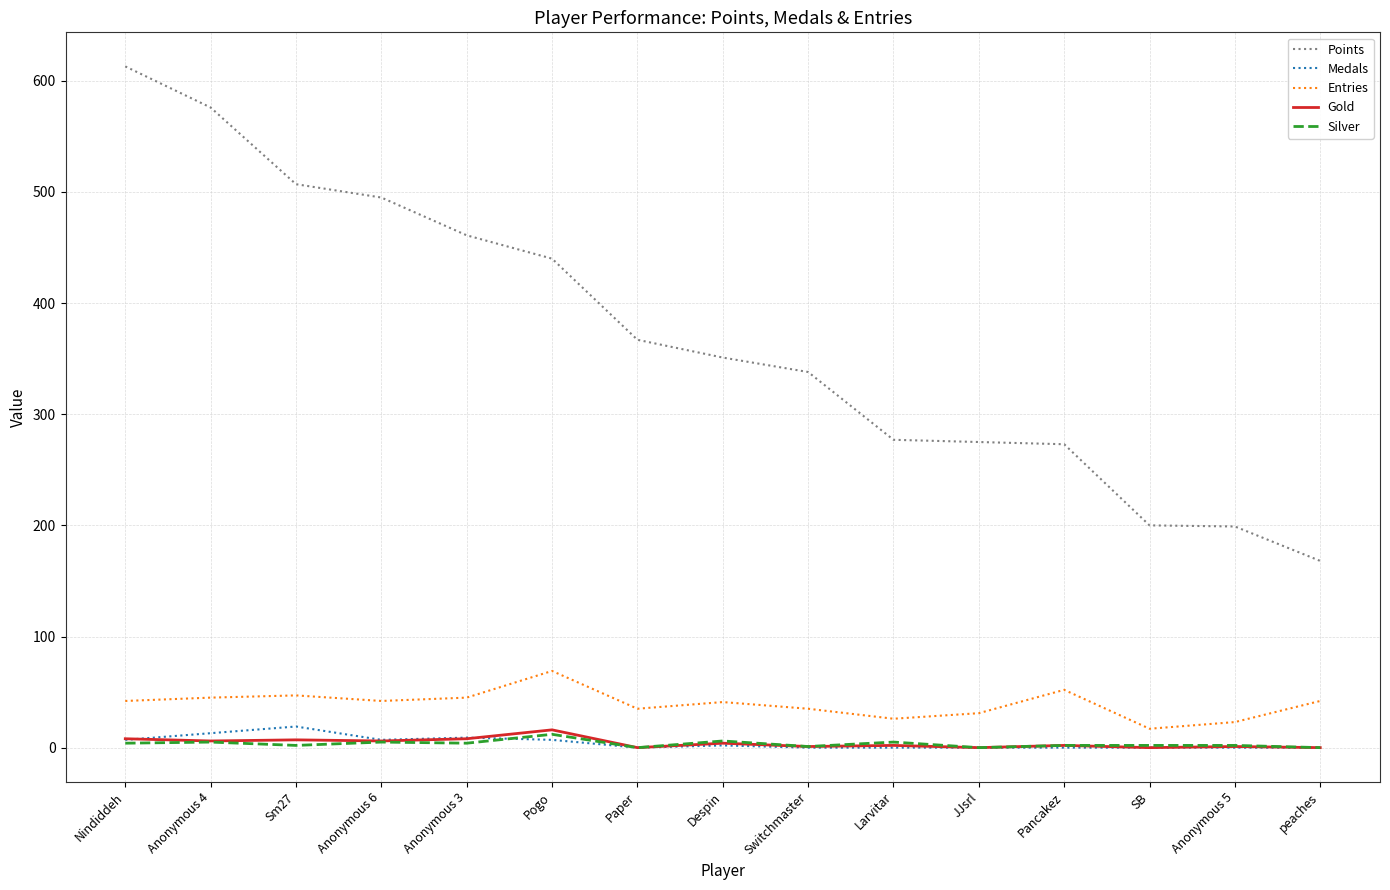

Which series has the largest range (max minus min)?

Points